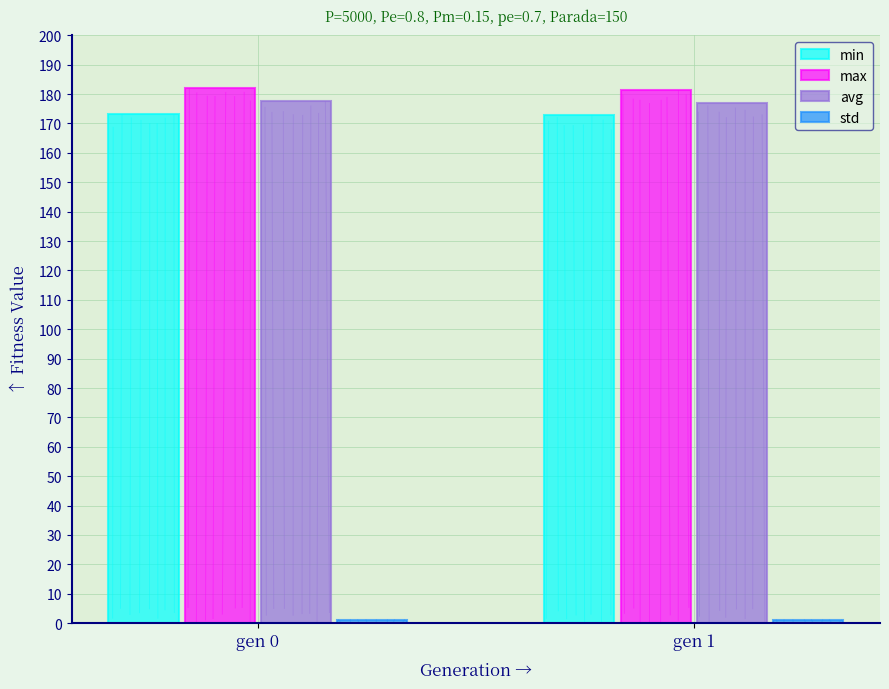

What is the sum of all avg values?

354.5